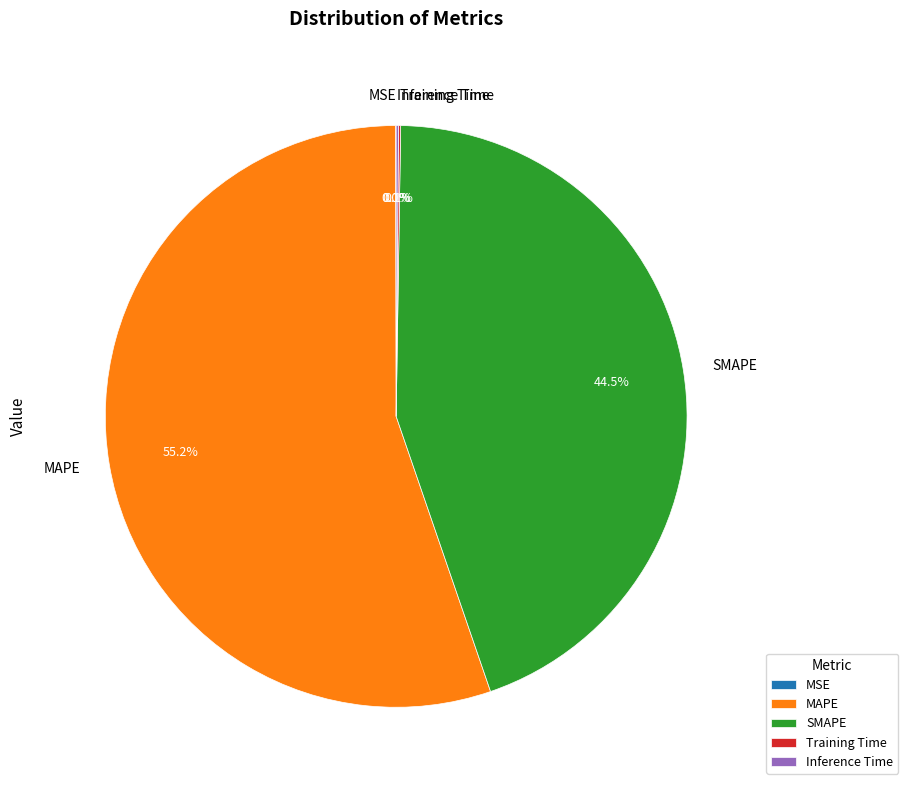

Which category accounts for the majority?

MAPE